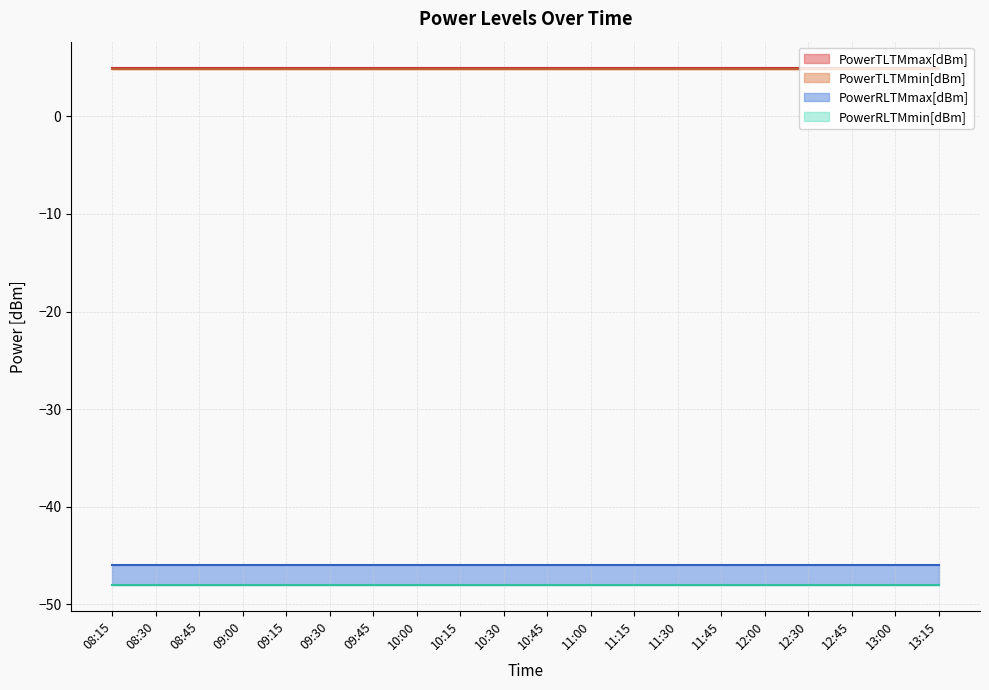

Does the chart display data point markers on the line(s)?

No